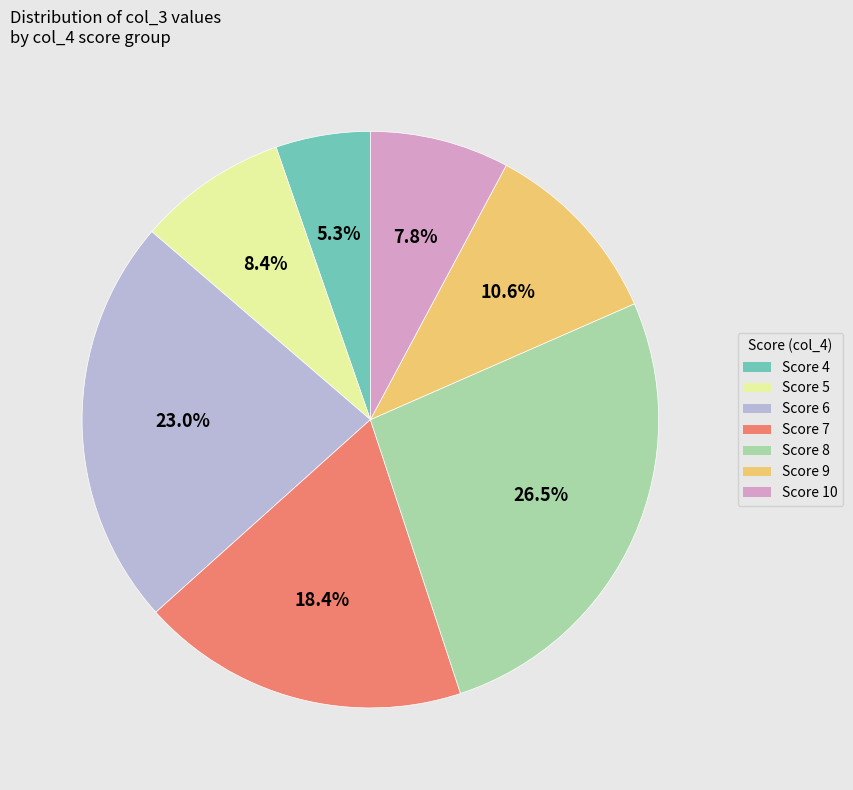

Which category has the smallest portion of the pie?

Score 4